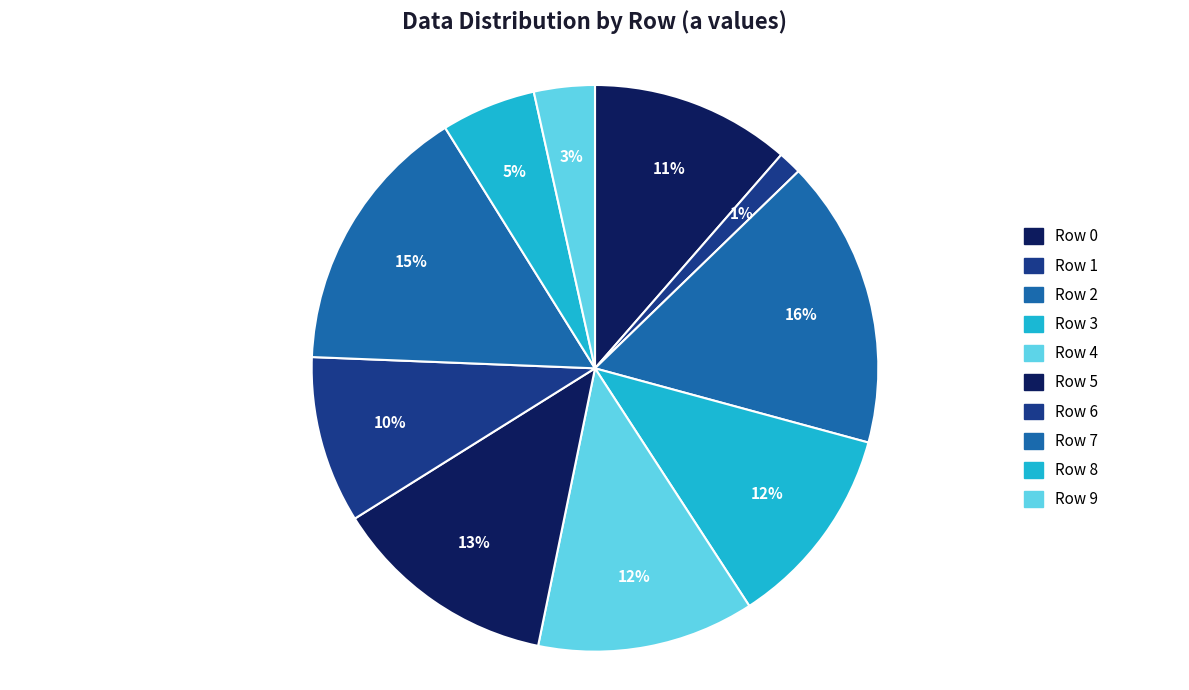

What percentage is the Row 2 slice, to the nearest percent?

16%